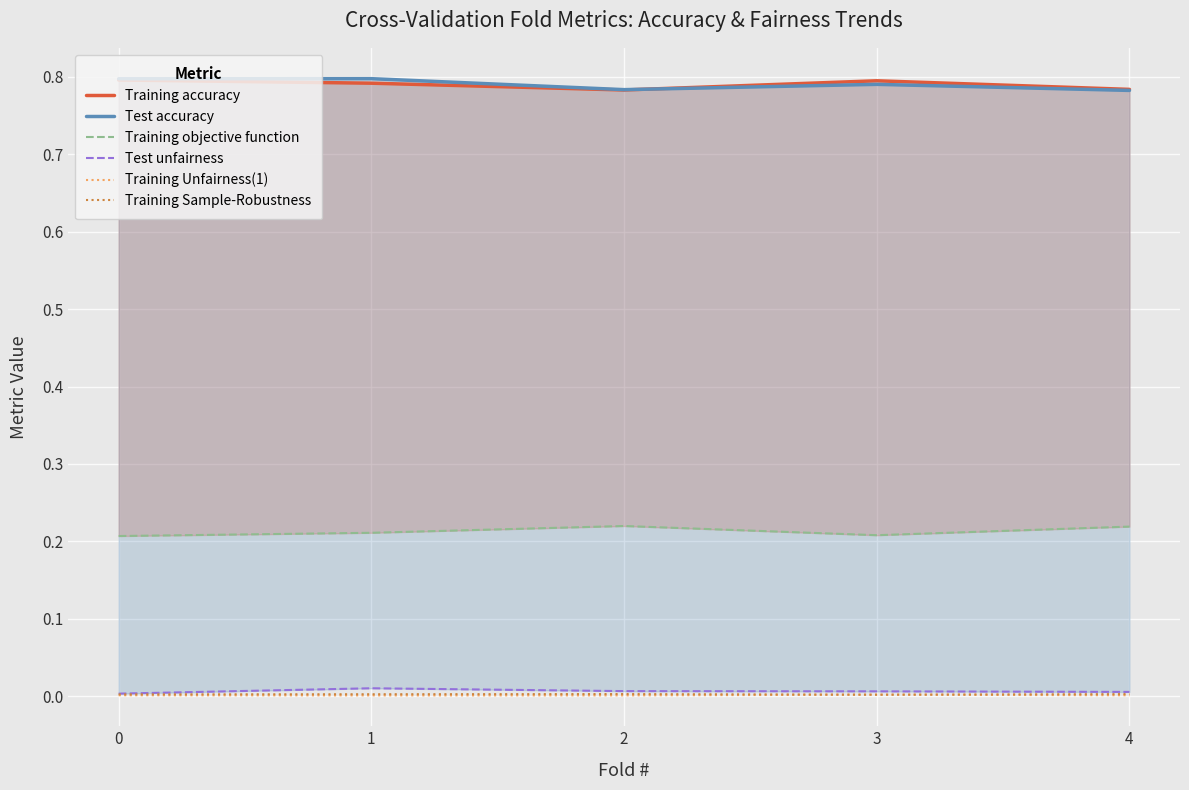

True or false: Training Unfairness(1) and Test unfairness cross at least once.

False